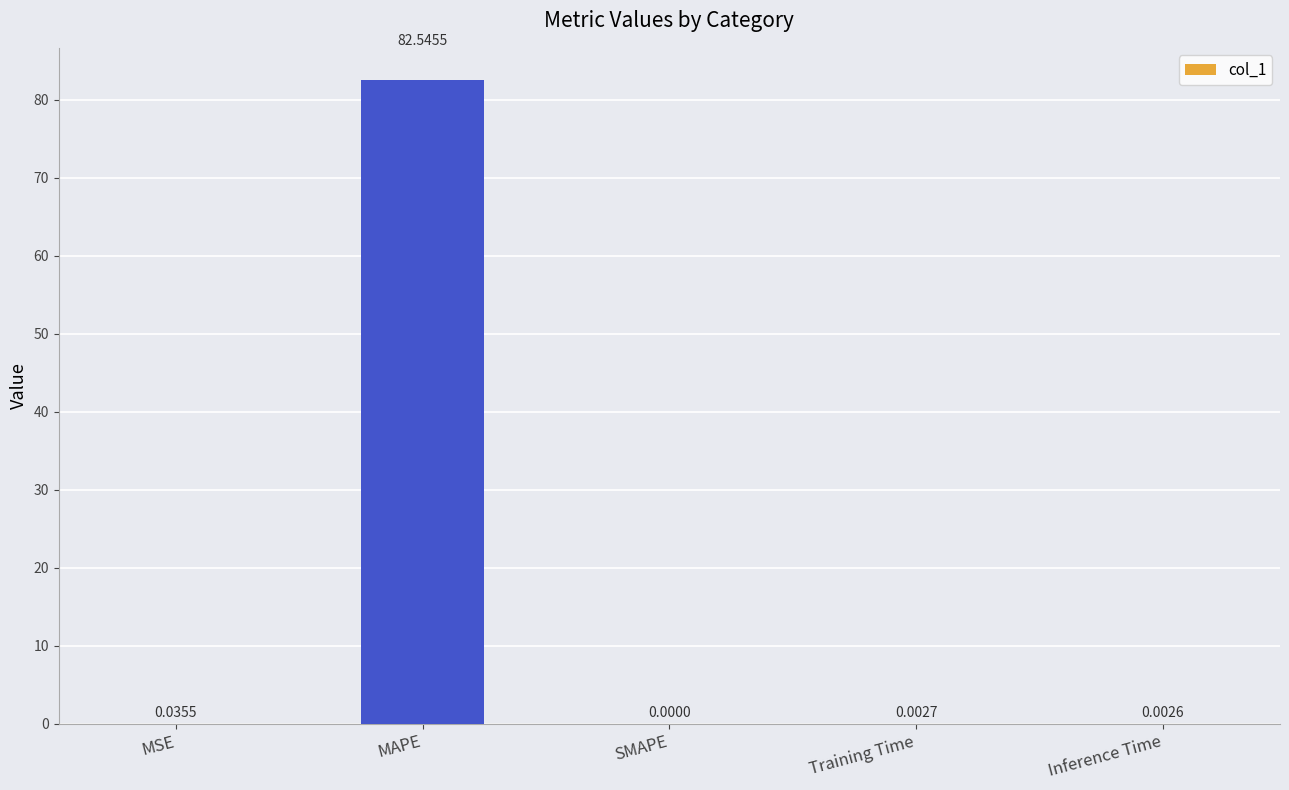

Which has a higher value, Inference Time or MAPE?

MAPE